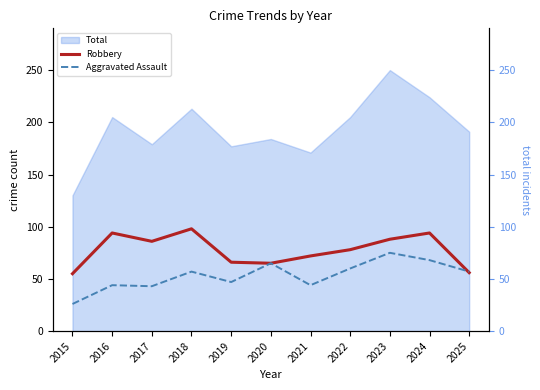

What is the sum of the Robbery values at 2021 and 2017?

158